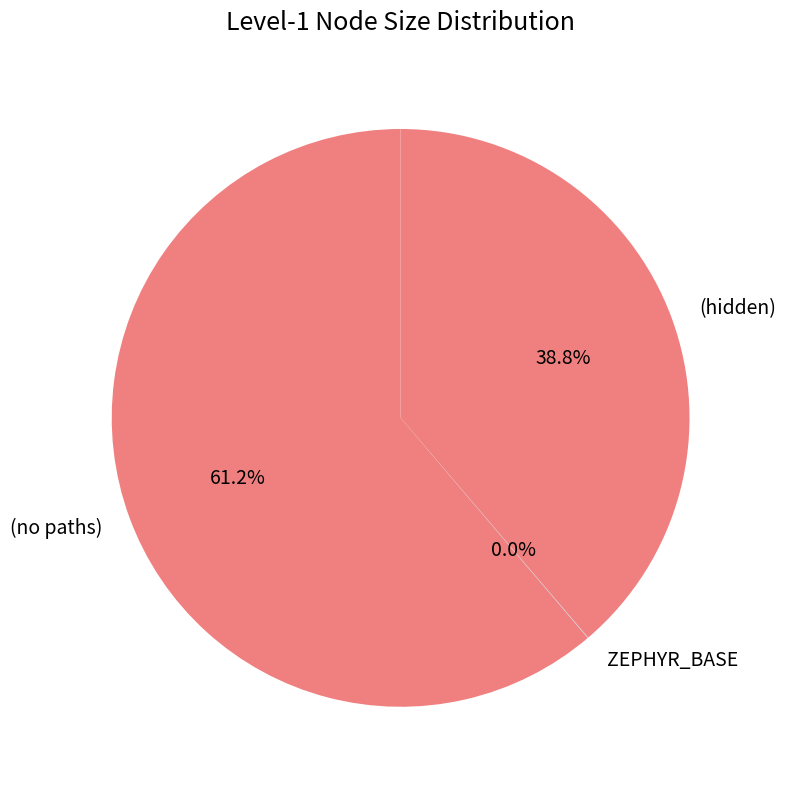

True or false: (hidden) accounts for 32% of the total.

False